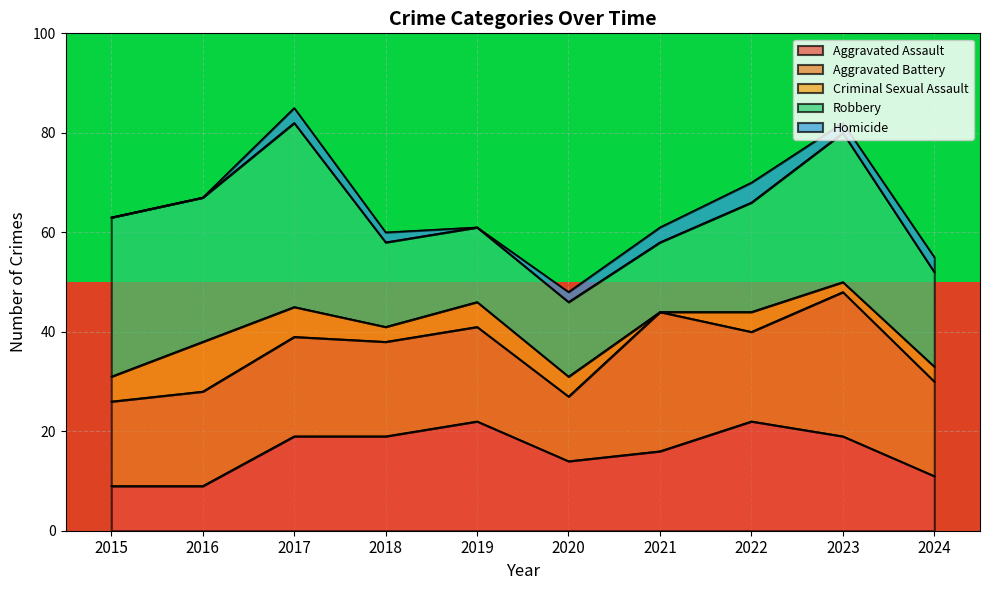

What is the minimum value for Aggravated Assault?

9